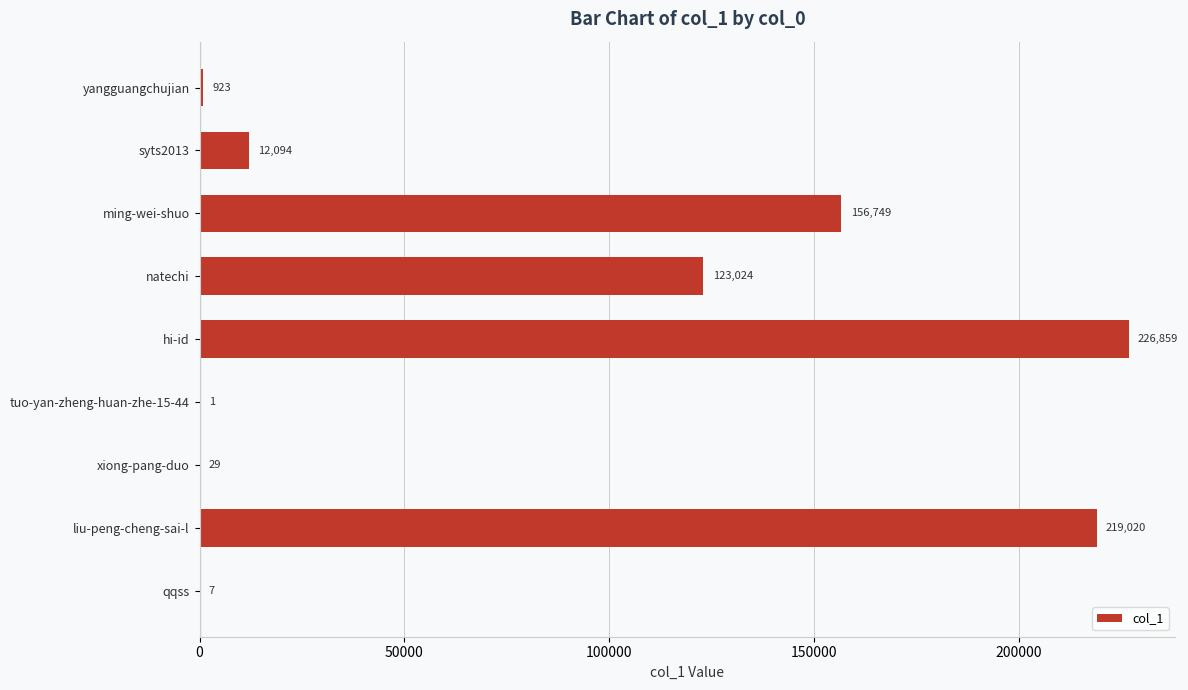

What is the sum of all values?

738706